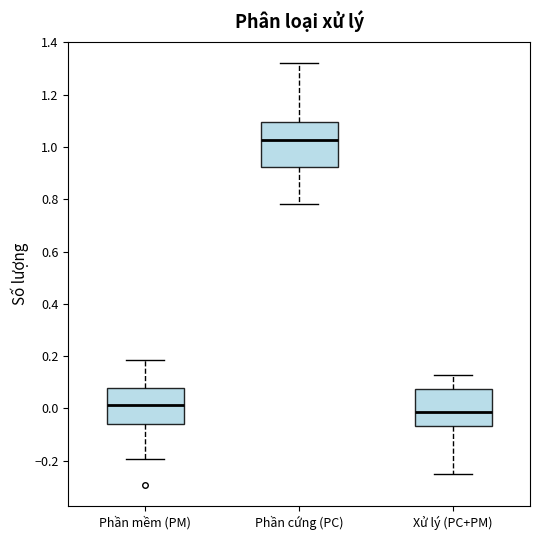

Which box is the tallest, from its lower edge to its upper edge?

Phần cứng (PC)